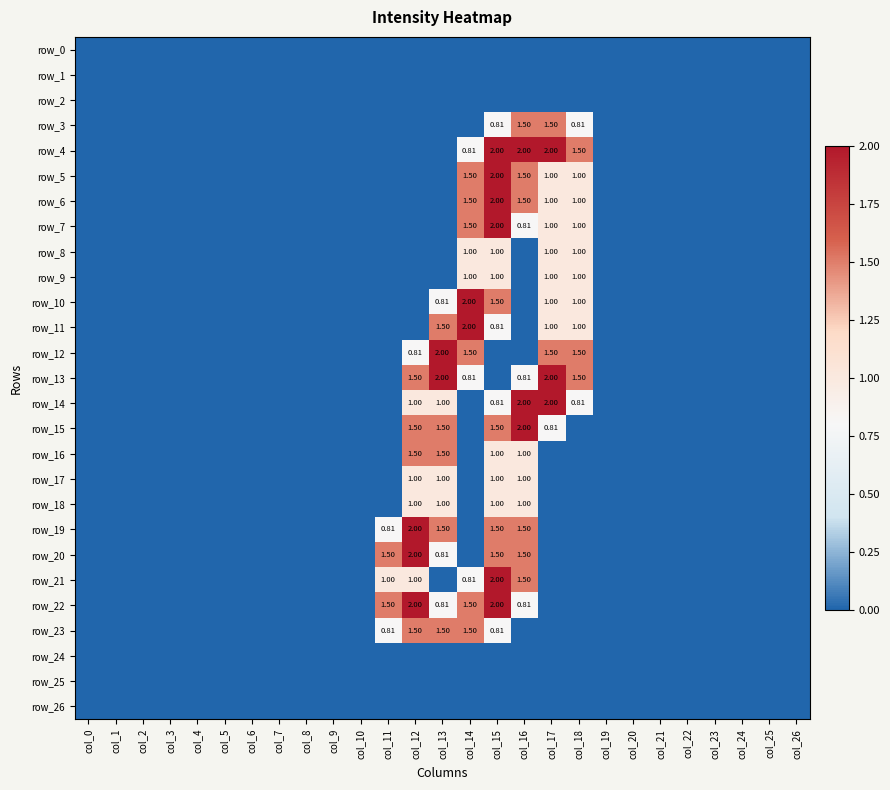

Reading left to right, extract all data points from this chart.

row_0: 0.0	0.0	0.0	0.0	0.0	0.0	0.0	0.0	0.0	0.0	0.0	0.0	0.0	0.0	0.0	0.0	0.0	0.0	0.0	0.0	0.0	0.0	0.0	0.0	0.0	0.0	0.0
row_1: 0.0	0.0	0.0	0.0	0.0	0.0	0.0	0.0	0.0	0.0	0.0	0.0	0.0	0.0	0.0	0.0	0.0	0.0	0.0	0.0	0.0	0.0	0.0	0.0	0.0	0.0	0.0
row_2: 0.0	0.0	0.0	0.0	0.0	0.0	0.0	0.0	0.0	0.0	0.0	0.0	0.0	0.0	0.0	0.0	0.0	0.0	0.0	0.0	0.0	0.0	0.0	0.0	0.0	0.0	0.0
row_3: 0.0	0.0	0.0	0.0	0.0	0.0	0.0	0.0	0.0	0.0	0.0	0.0	0.0	0.0	0.0	0.8	1.5	1.5	0.8	0.0	0.0	0.0	0.0	0.0	0.0	0.0	0.0
row_4: 0.0	0.0	0.0	0.0	0.0	0.0	0.0	0.0	0.0	0.0	0.0	0.0	0.0	0.0	0.8	2.0	2.0	2.0	1.5	0.0	0.0	0.0	0.0	0.0	0.0	0.0	0.0
row_5: 0.0	0.0	0.0	0.0	0.0	0.0	0.0	0.0	0.0	0.0	0.0	0.0	0.0	0.0	1.5	2.0	1.5	1.0	1.0	0.0	0.0	0.0	0.0	0.0	0.0	0.0	0.0
row_6: 0.0	0.0	0.0	0.0	0.0	0.0	0.0	0.0	0.0	0.0	0.0	0.0	0.0	0.0	1.5	2.0	1.5	1.0	1.0	0.0	0.0	0.0	0.0	0.0	0.0	0.0	0.0
row_7: 0.0	0.0	0.0	0.0	0.0	0.0	0.0	0.0	0.0	0.0	0.0	0.0	0.0	0.0	1.5	2.0	0.8	1.0	1.0	0.0	0.0	0.0	0.0	0.0	0.0	0.0	0.0
row_8: 0.0	0.0	0.0	0.0	0.0	0.0	0.0	0.0	0.0	0.0	0.0	0.0	0.0	0.0	1.0	1.0	0.0	1.0	1.0	0.0	0.0	0.0	0.0	0.0	0.0	0.0	0.0
row_9: 0.0	0.0	0.0	0.0	0.0	0.0	0.0	0.0	0.0	0.0	0.0	0.0	0.0	0.0	1.0	1.0	0.0	1.0	1.0	0.0	0.0	0.0	0.0	0.0	0.0	0.0	0.0
row_10: 0.0	0.0	0.0	0.0	0.0	0.0	0.0	0.0	0.0	0.0	0.0	0.0	0.0	0.8	2.0	1.5	0.0	1.0	1.0	0.0	0.0	0.0	0.0	0.0	0.0	0.0	0.0
row_11: 0.0	0.0	0.0	0.0	0.0	0.0	0.0	0.0	0.0	0.0	0.0	0.0	0.0	1.5	2.0	0.8	0.0	1.0	1.0	0.0	0.0	0.0	0.0	0.0	0.0	0.0	0.0
row_12: 0.0	0.0	0.0	0.0	0.0	0.0	0.0	0.0	0.0	0.0	0.0	0.0	0.8	2.0	1.5	0.0	0.0	1.5	1.5	0.0	0.0	0.0	0.0	0.0	0.0	0.0	0.0
row_13: 0.0	0.0	0.0	0.0	0.0	0.0	0.0	0.0	0.0	0.0	0.0	0.0	1.5	2.0	0.8	0.0	0.8	2.0	1.5	0.0	0.0	0.0	0.0	0.0	0.0	0.0	0.0
row_14: 0.0	0.0	0.0	0.0	0.0	0.0	0.0	0.0	0.0	0.0	0.0	0.0	1.0	1.0	0.0	0.8	2.0	2.0	0.8	0.0	0.0	0.0	0.0	0.0	0.0	0.0	0.0
row_15: 0.0	0.0	0.0	0.0	0.0	0.0	0.0	0.0	0.0	0.0	0.0	0.0	1.5	1.5	0.0	1.5	2.0	0.8	0.0	0.0	0.0	0.0	0.0	0.0	0.0	0.0	0.0
row_16: 0.0	0.0	0.0	0.0	0.0	0.0	0.0	0.0	0.0	0.0	0.0	0.0	1.5	1.5	0.0	1.0	1.0	0.0	0.0	0.0	0.0	0.0	0.0	0.0	0.0	0.0	0.0
row_17: 0.0	0.0	0.0	0.0	0.0	0.0	0.0	0.0	0.0	0.0	0.0	0.0	1.0	1.0	0.0	1.0	1.0	0.0	0.0	0.0	0.0	0.0	0.0	0.0	0.0	0.0	0.0
row_18: 0.0	0.0	0.0	0.0	0.0	0.0	0.0	0.0	0.0	0.0	0.0	0.0	1.0	1.0	0.0	1.0	1.0	0.0	0.0	0.0	0.0	0.0	0.0	0.0	0.0	0.0	0.0
row_19: 0.0	0.0	0.0	0.0	0.0	0.0	0.0	0.0	0.0	0.0	0.0	0.8	2.0	1.5	0.0	1.5	1.5	0.0	0.0	0.0	0.0	0.0	0.0	0.0	0.0	0.0	0.0
row_20: 0.0	0.0	0.0	0.0	0.0	0.0	0.0	0.0	0.0	0.0	0.0	1.5	2.0	0.8	0.0	1.5	1.5	0.0	0.0	0.0	0.0	0.0	0.0	0.0	0.0	0.0	0.0
row_21: 0.0	0.0	0.0	0.0	0.0	0.0	0.0	0.0	0.0	0.0	0.0	1.0	1.0	0.0	0.8	2.0	1.5	0.0	0.0	0.0	0.0	0.0	0.0	0.0	0.0	0.0	0.0
row_22: 0.0	0.0	0.0	0.0	0.0	0.0	0.0	0.0	0.0	0.0	0.0	1.5	2.0	0.8	1.5	2.0	0.8	0.0	0.0	0.0	0.0	0.0	0.0	0.0	0.0	0.0	0.0
row_23: 0.0	0.0	0.0	0.0	0.0	0.0	0.0	0.0	0.0	0.0	0.0	0.8	1.5	1.5	1.5	0.8	0.0	0.0	0.0	0.0	0.0	0.0	0.0	0.0	0.0	0.0	0.0
row_24: 0.0	0.0	0.0	0.0	0.0	0.0	0.0	0.0	0.0	0.0	0.0	0.0	0.0	0.0	0.0	0.0	0.0	0.0	0.0	0.0	0.0	0.0	0.0	0.0	0.0	0.0	0.0
row_25: 0.0	0.0	0.0	0.0	0.0	0.0	0.0	0.0	0.0	0.0	0.0	0.0	0.0	0.0	0.0	0.0	0.0	0.0	0.0	0.0	0.0	0.0	0.0	0.0	0.0	0.0	0.0
row_26: 0.0	0.0	0.0	0.0	0.0	0.0	0.0	0.0	0.0	0.0	0.0	0.0	0.0	0.0	0.0	0.0	0.0	0.0	0.0	0.0	0.0	0.0	0.0	0.0	0.0	0.0	0.0